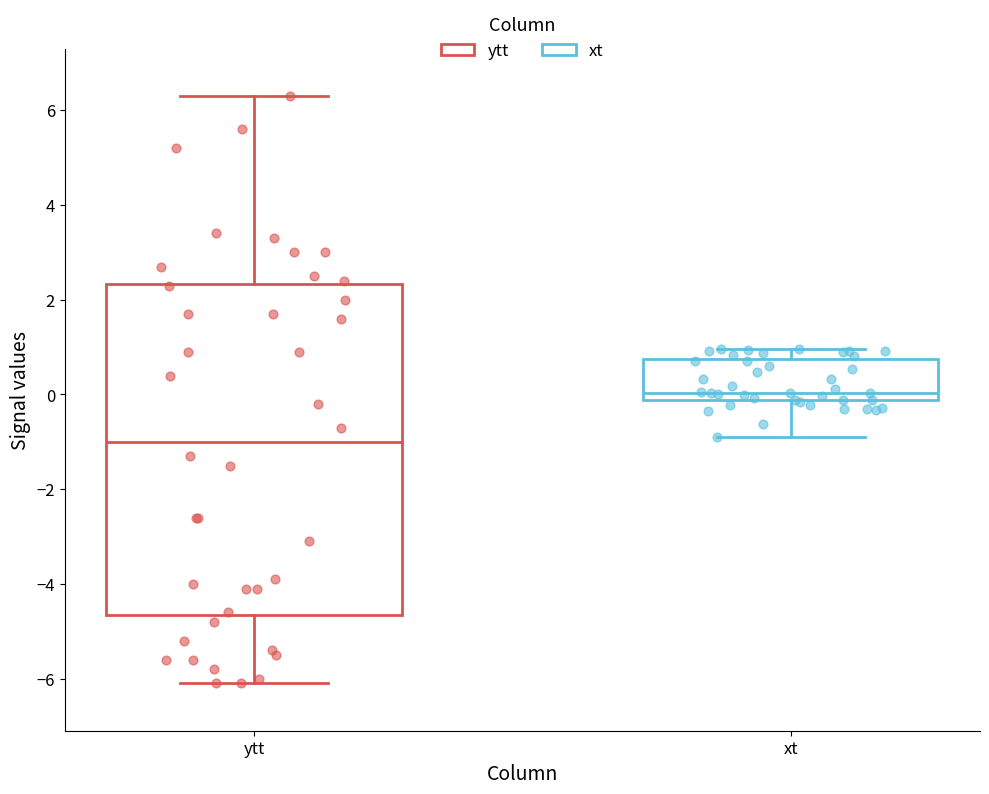

Where does the lower whisker of the box for ytt end on the y-axis? The values are not printed on the chart, so give them approximately, as read against the axis.

-6.0